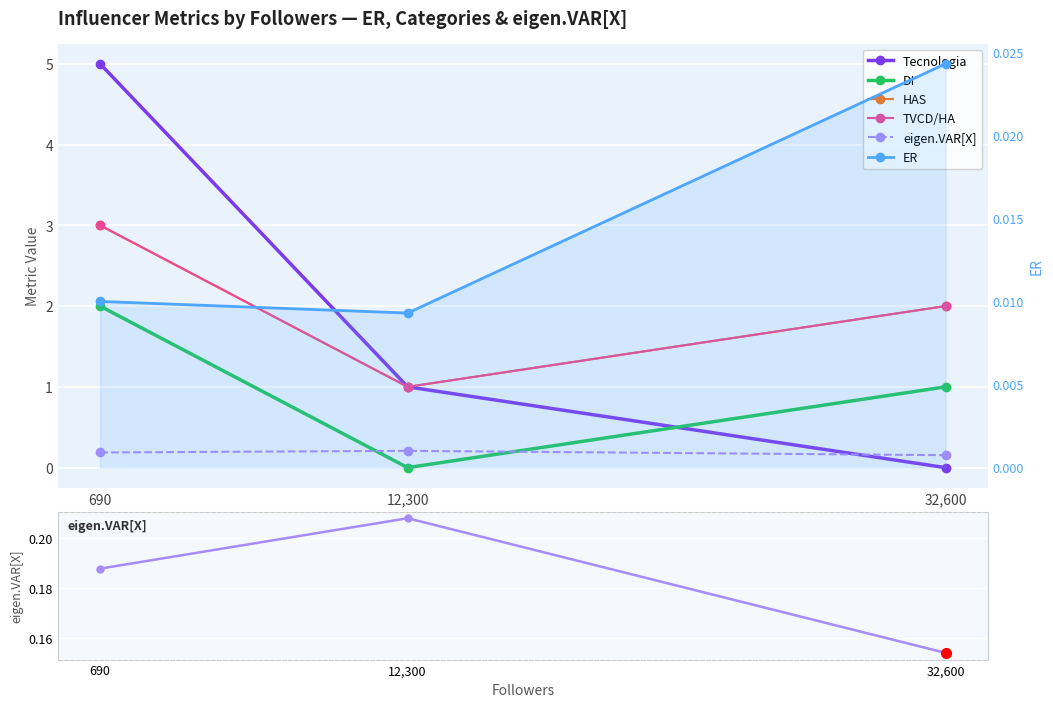

How many series are shown in this chart?

6